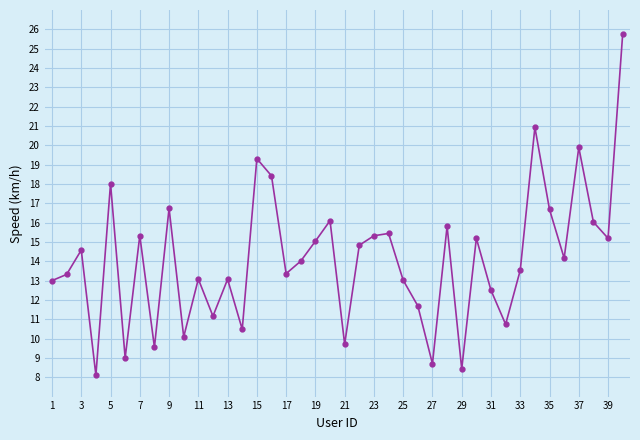

What is the average value?

14.1